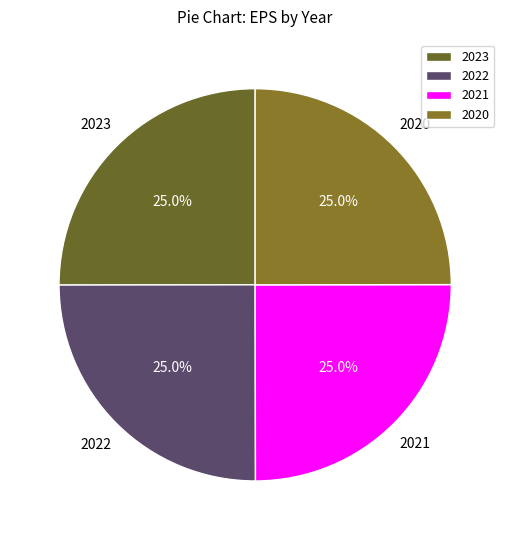

Does 2021 account for over 50% of the chart?

No